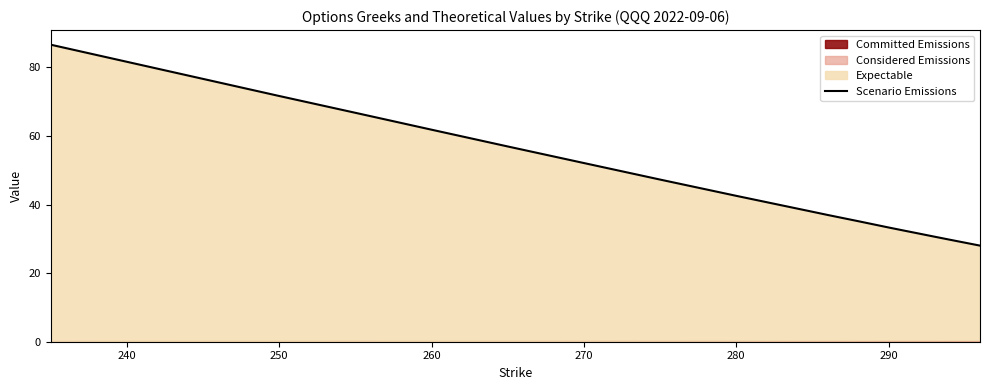

Reading left to right, list all the values displayed in this chart.

86.7	81.7	76.7	71.7	66.8	61.9	57.0	52.1	47.3	42.6	37.9	37.0	35.2	33.3	32.4	31.5	30.7	29.8	28.9	28.0